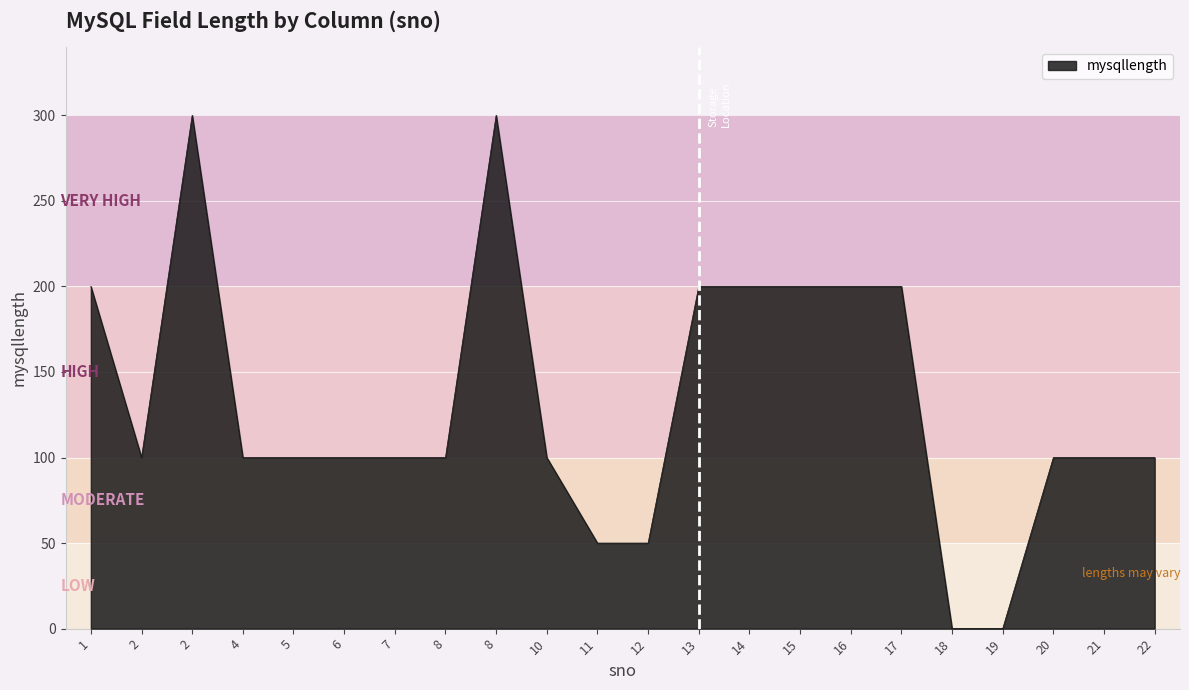

At which label does the data first exceed 100?

1